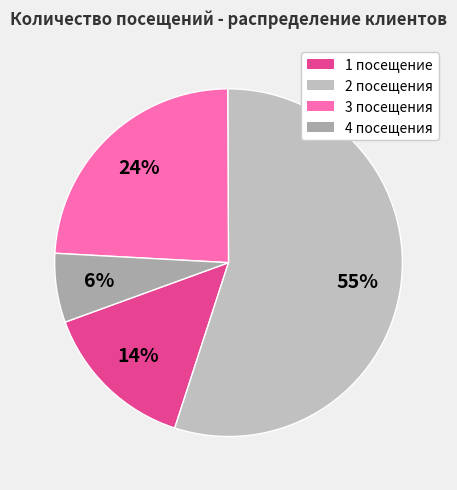

To the nearest percent, what is the difference between the largest and smallest slice percentages?

49%